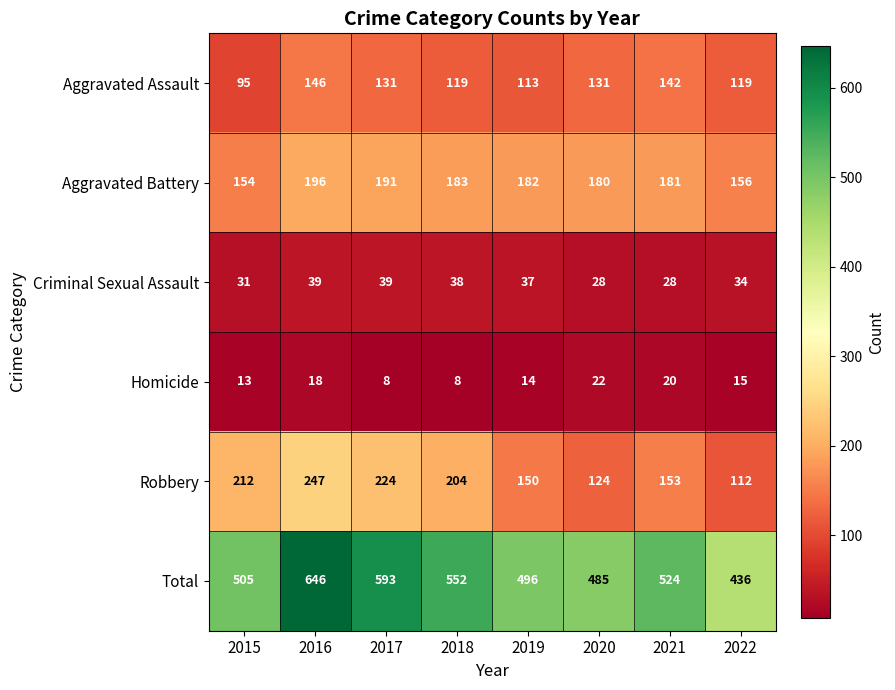

What is the difference between the maximum and second lowest values in the Total series?

161